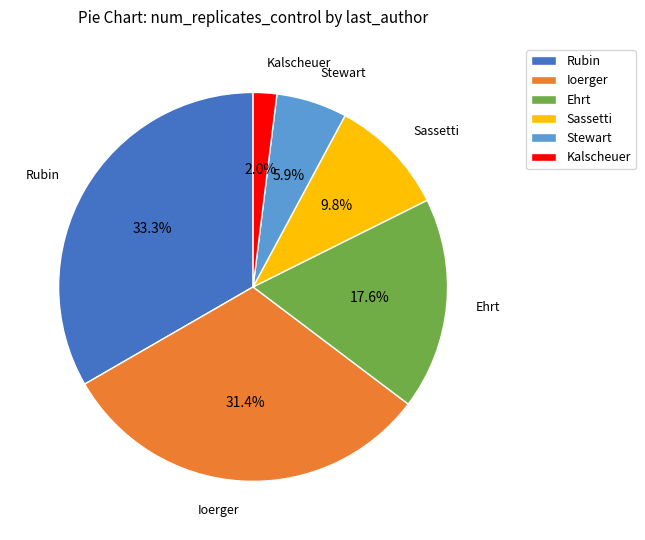

What percentage do Stewart and Rubin together represent?

39.2%